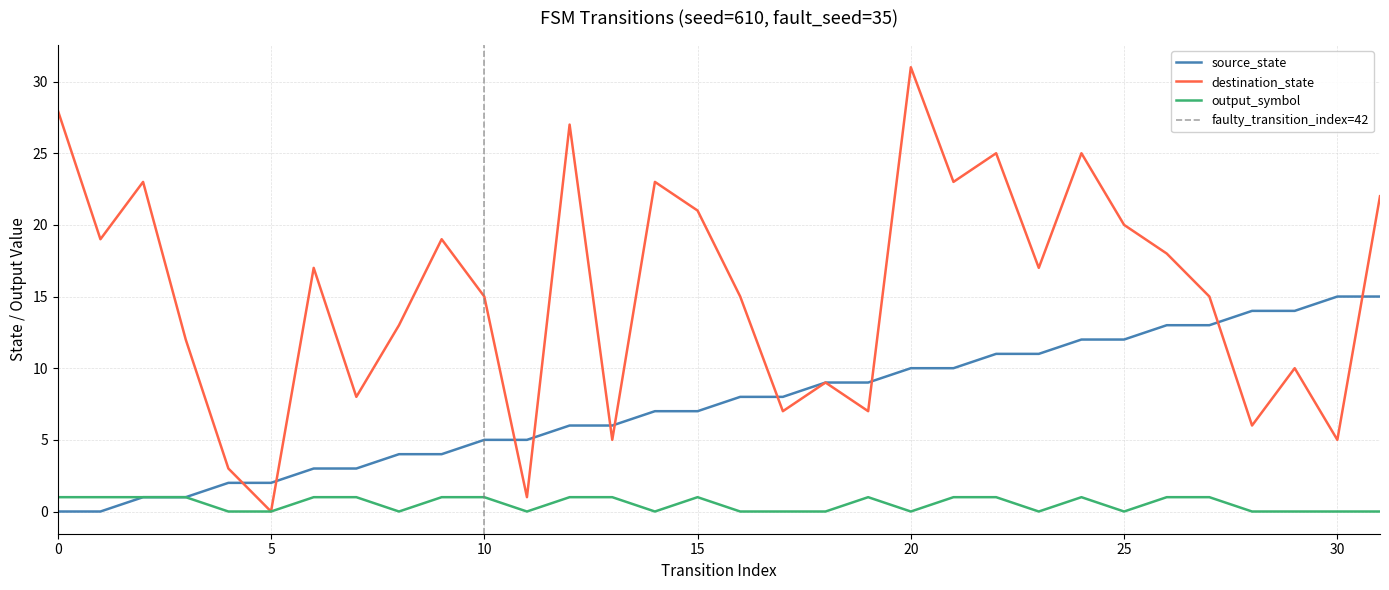

What is the value of the source_state point at the 26th from the left?

12